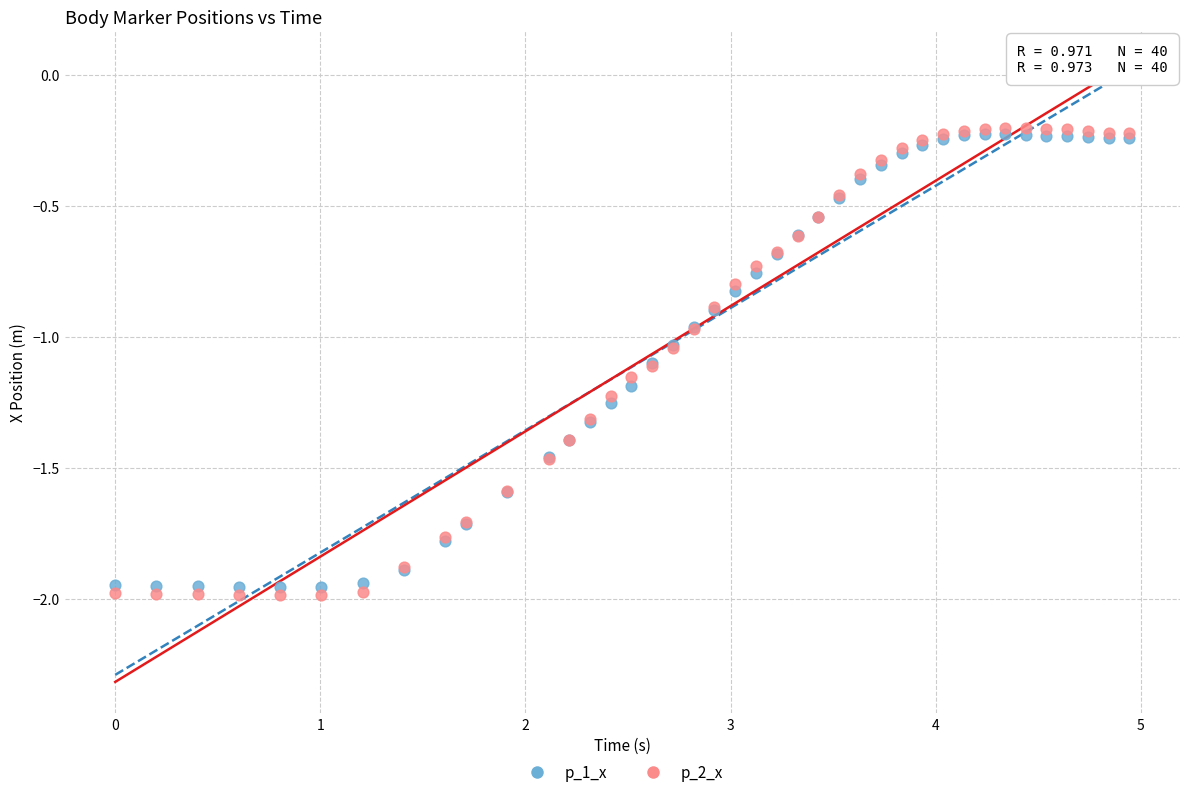

Which series contains the lowest Y value?

p_2_x